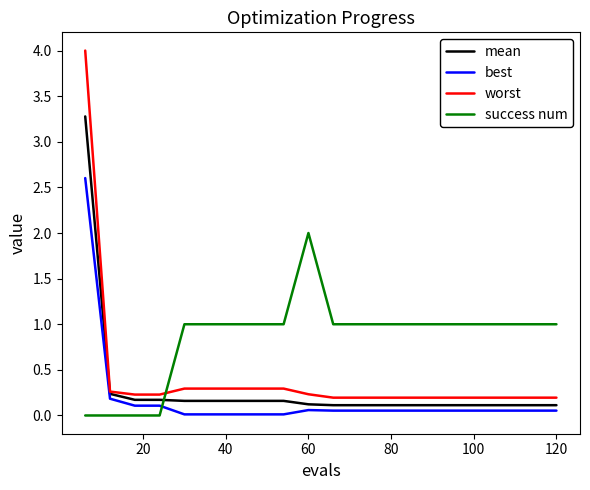

Which series has the largest range (max minus min)?

worst